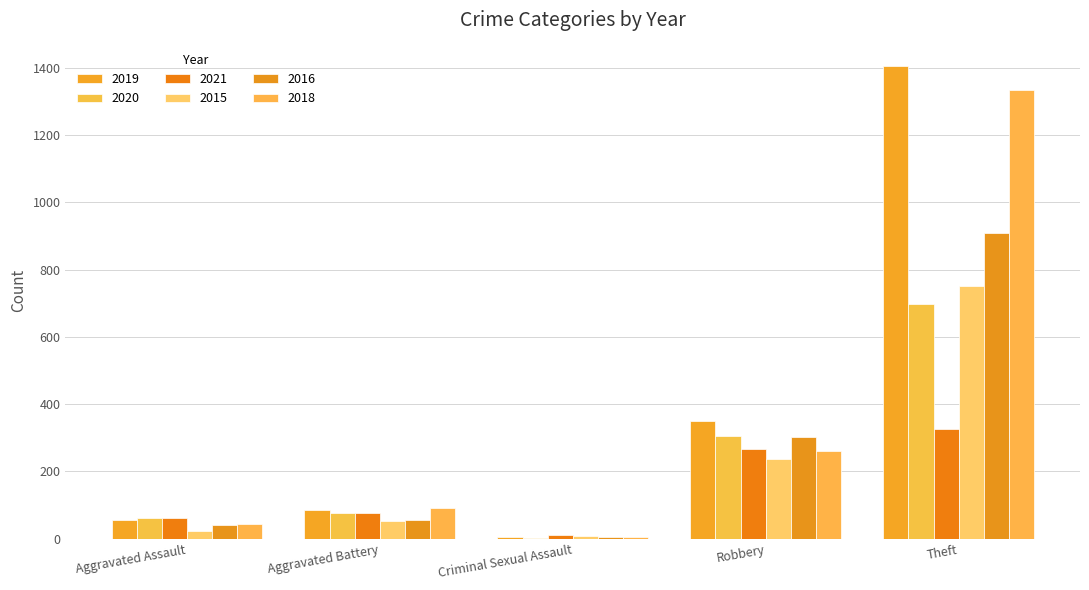

How many distinct data groups are displayed?

6